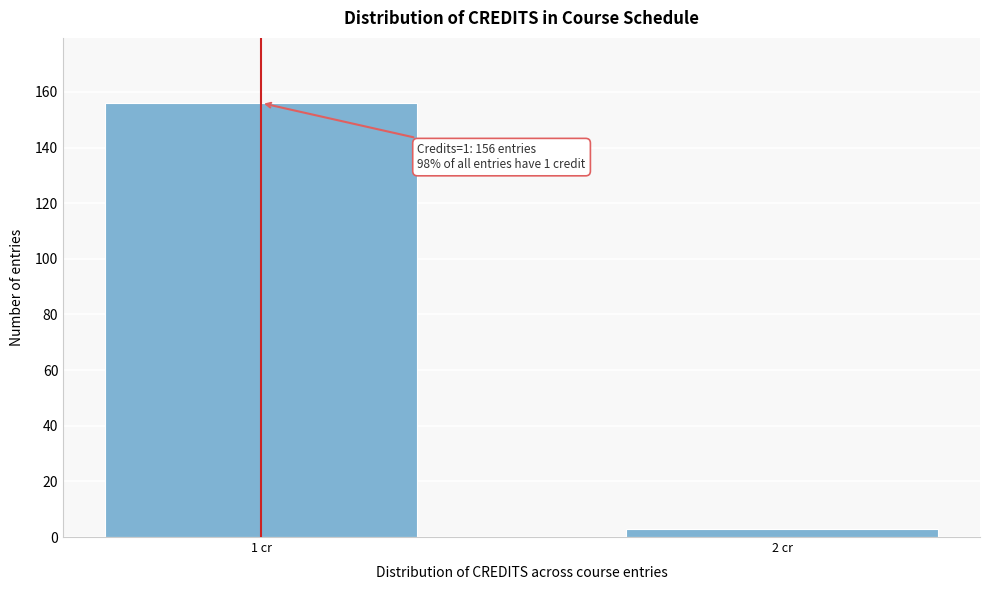

Reading left to right, transcribe all the data shown in this chart.

1 cr=156	2 cr=3